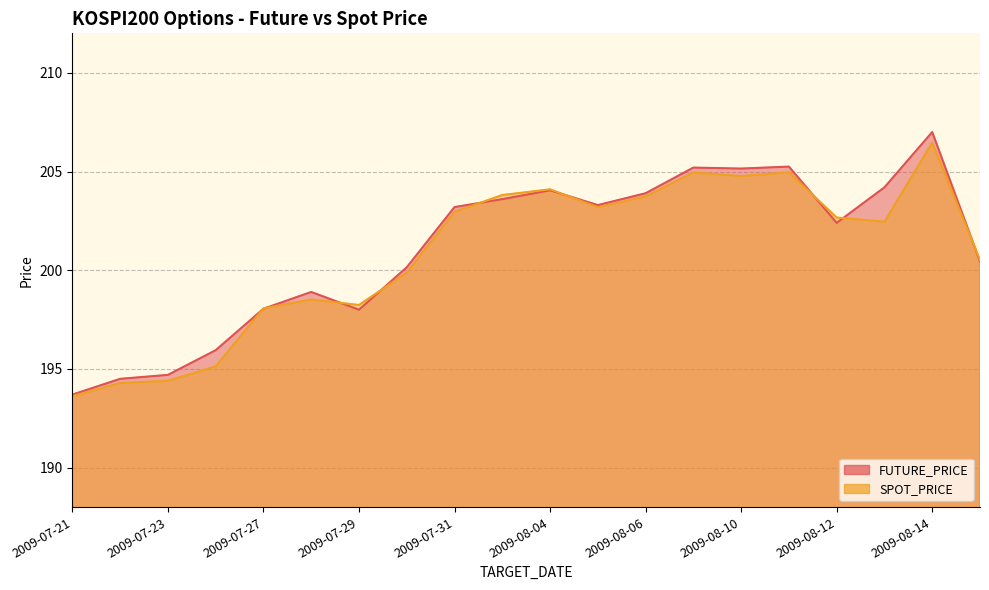

What are all the series names shown in the legend?

FUTURE_PRICE, SPOT_PRICE